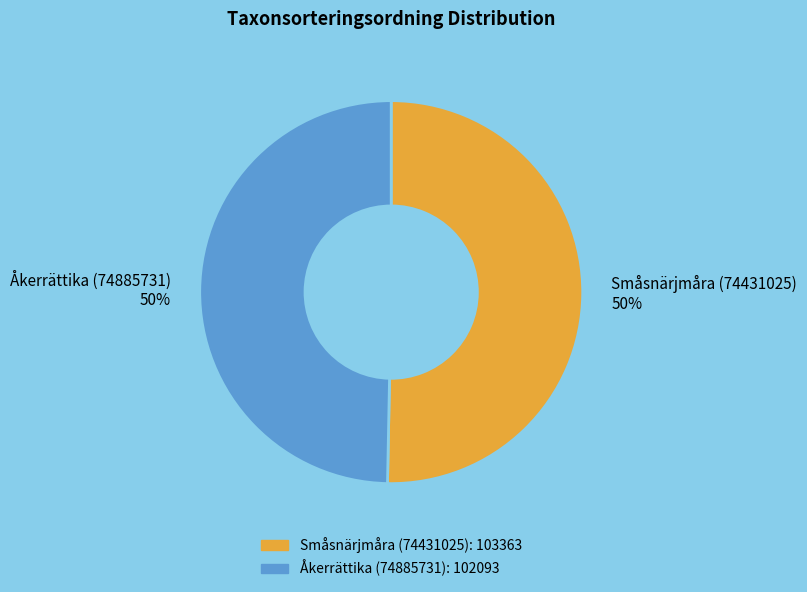

To the nearest percent, what is the average slice percentage?

50%